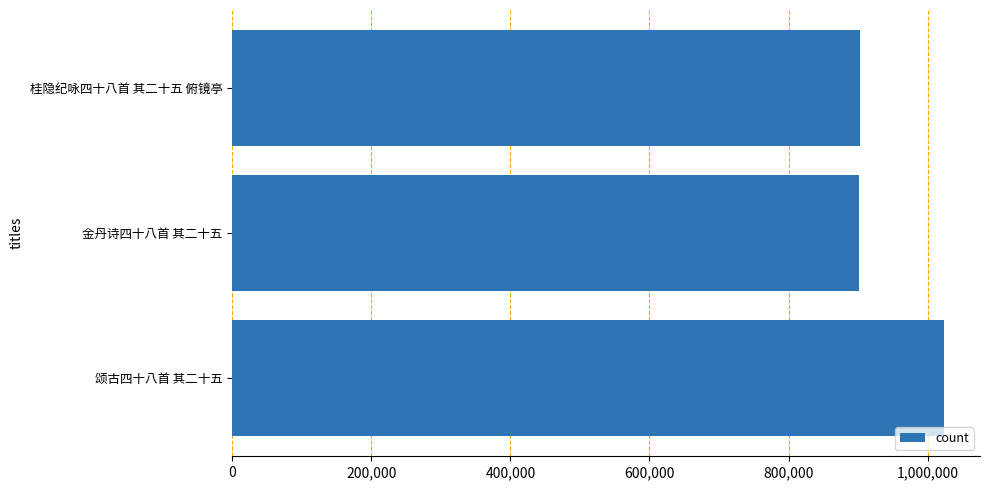

Which has a higher value, 桂隐纪咏四十八首 其二十五 俯镜亭 or 颂古四十八首 其二十五?

颂古四十八首 其二十五